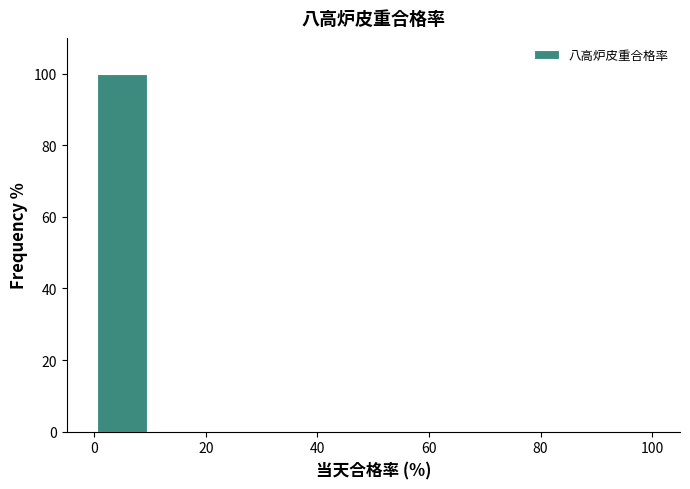

Reading left to right, transcribe this chart: for each bar, give the range it covers on the x-axis and its height. The values are not printed on the chart, so give them approximately, as read against the axis.

0 to 10: 100
10 to 20: 0
20 to 30: 0
30 to 40: 0
40 to 50: 0
50 to 60: 0
60 to 70: 0
70 to 80: 0
80 to 90: 0
90 to 100: 0